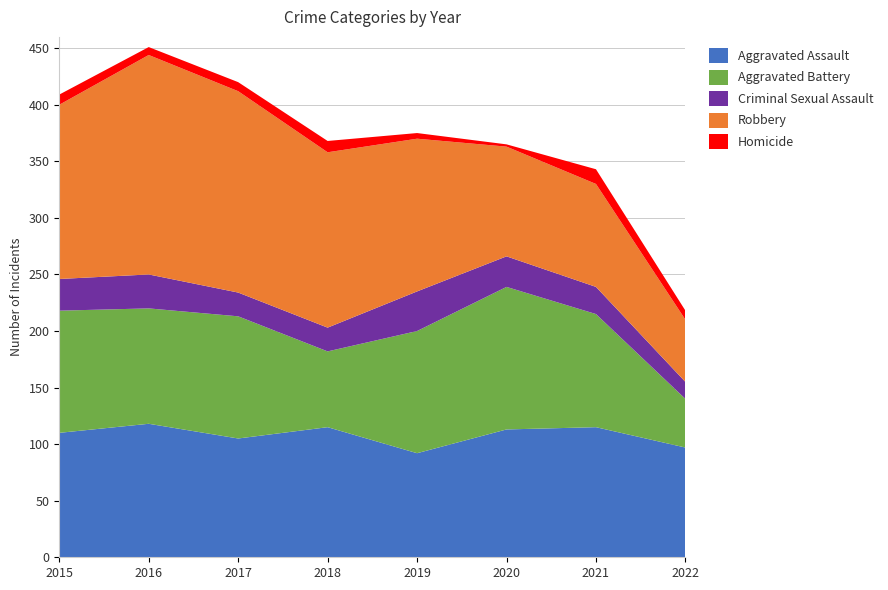

Reading left to right, what are all the values shown in this chart?

Aggravated Assault: 2015=110	2016=118	2017=105	2018=115	2019=92	2020=113	2021=115	2022=97
Aggravated Battery: 2015=108	2016=102	2017=108	2018=67	2019=108	2020=126	2021=100	2022=43
Criminal Sexual Assault: 2015=28	2016=30	2017=21	2018=21	2019=35	2020=27	2021=24	2022=15
Robbery: 2015=154	2016=194	2017=178	2018=155	2019=135	2020=97	2021=91	2022=55
Homicide: 2015=9	2016=7	2017=8	2018=10	2019=5	2020=2	2021=13	2022=8